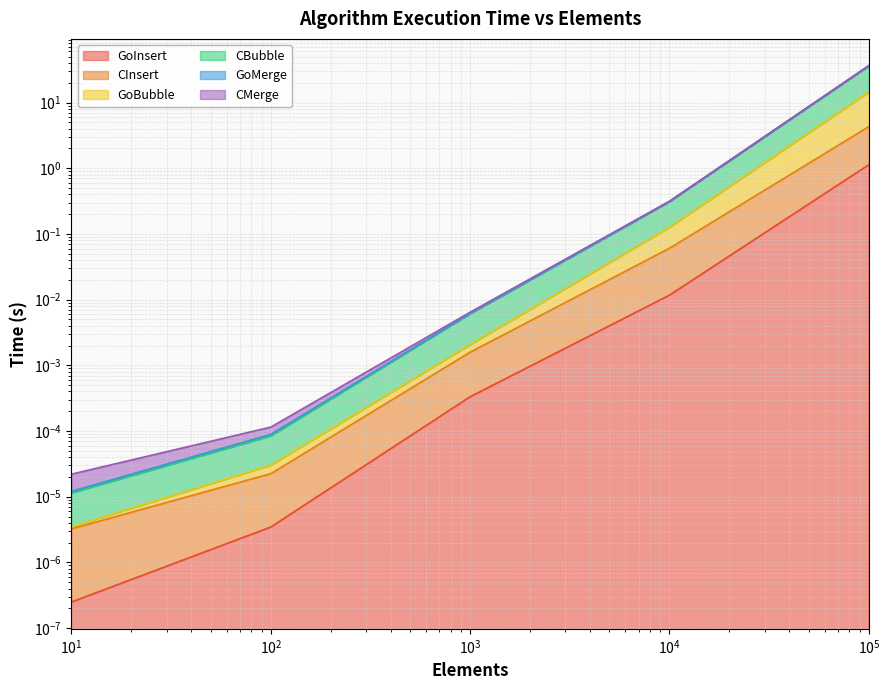

At 100.0, list the series in order from smallest to largest.

GoInsert, CInsert, GoMerge, GoBubble, CBubble, CMerge